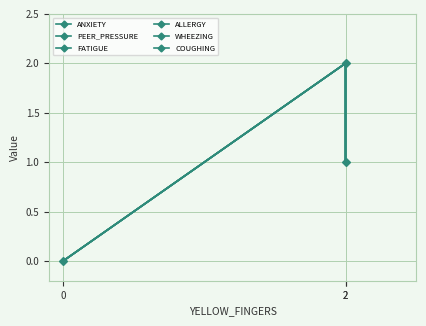

How many categories are shown in the chart?

3